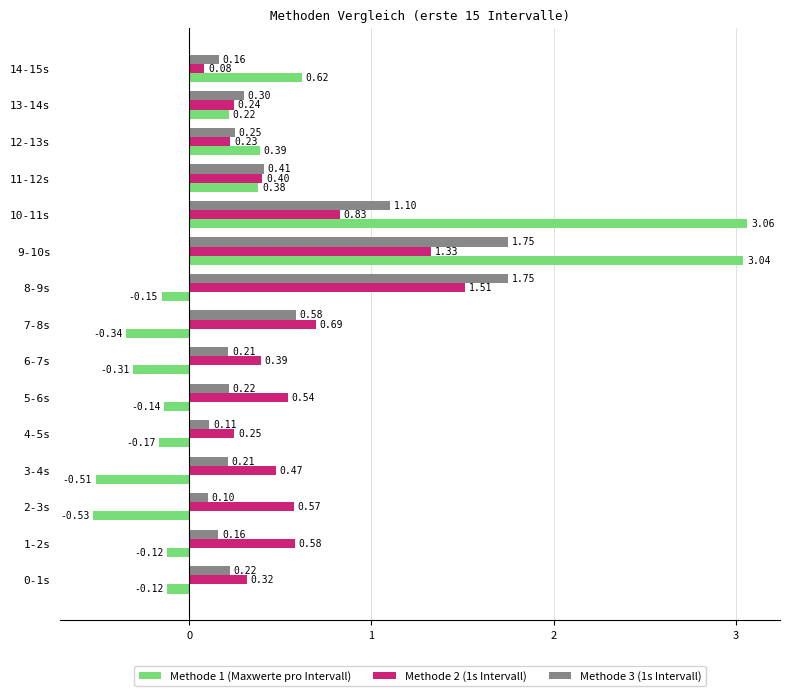

What is the sum of the Methode 2 (1s Intervall) values at 12-13s and 10-11s?

1.1